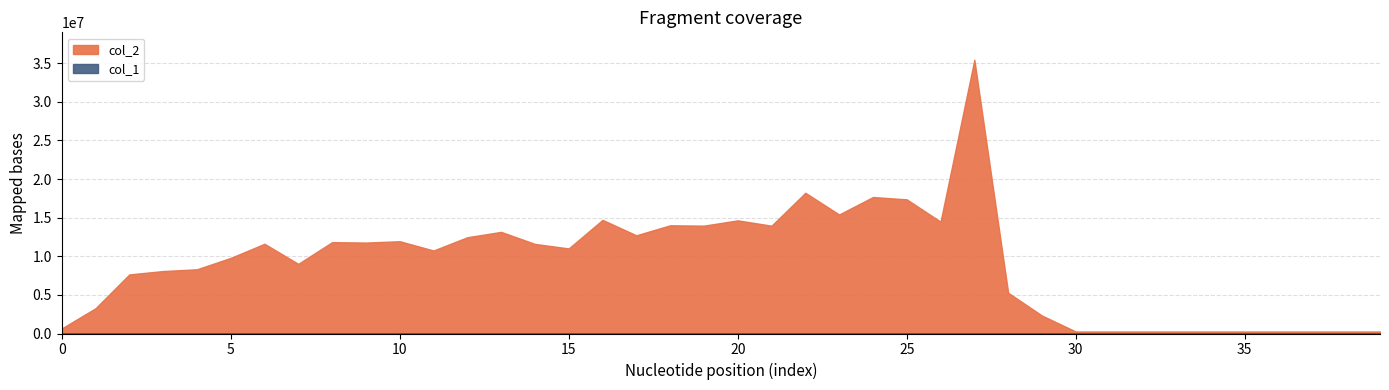

Count the number of categories in the chart.

40